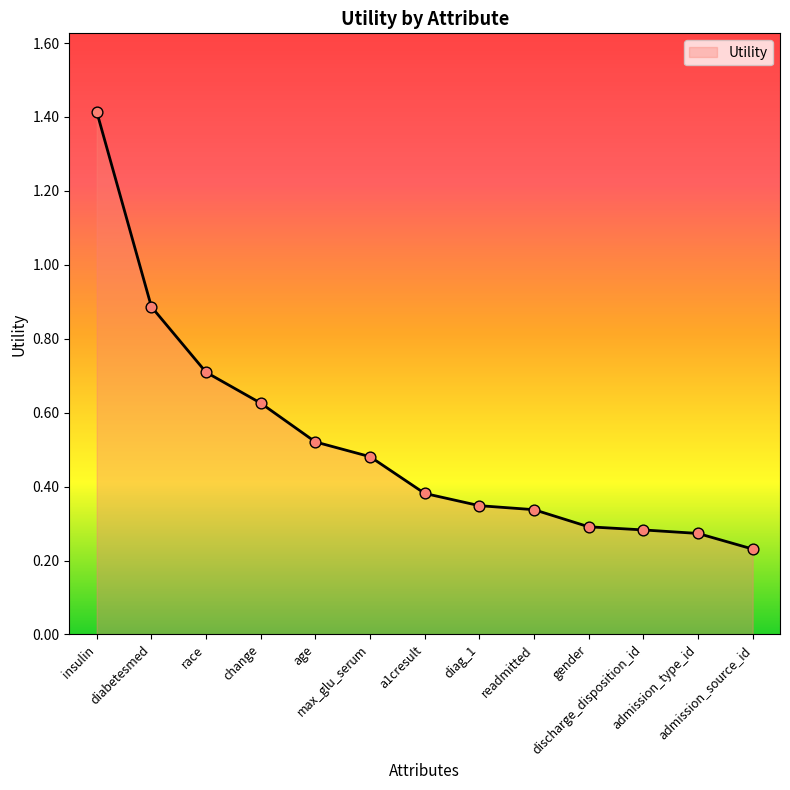

Between a1cresult and admission_source_id, which is larger?

a1cresult